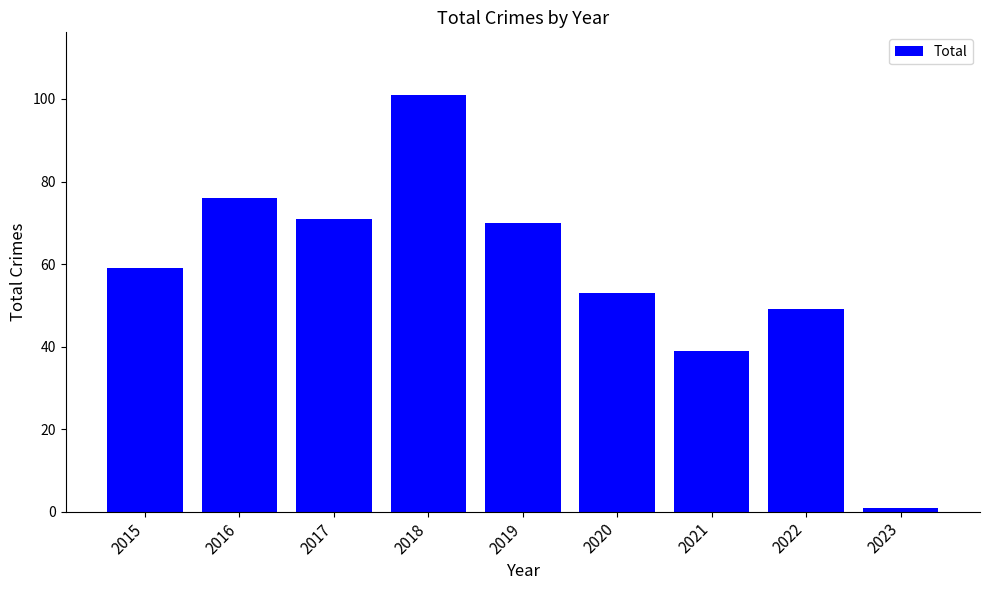

Are the bars horizontal?

No